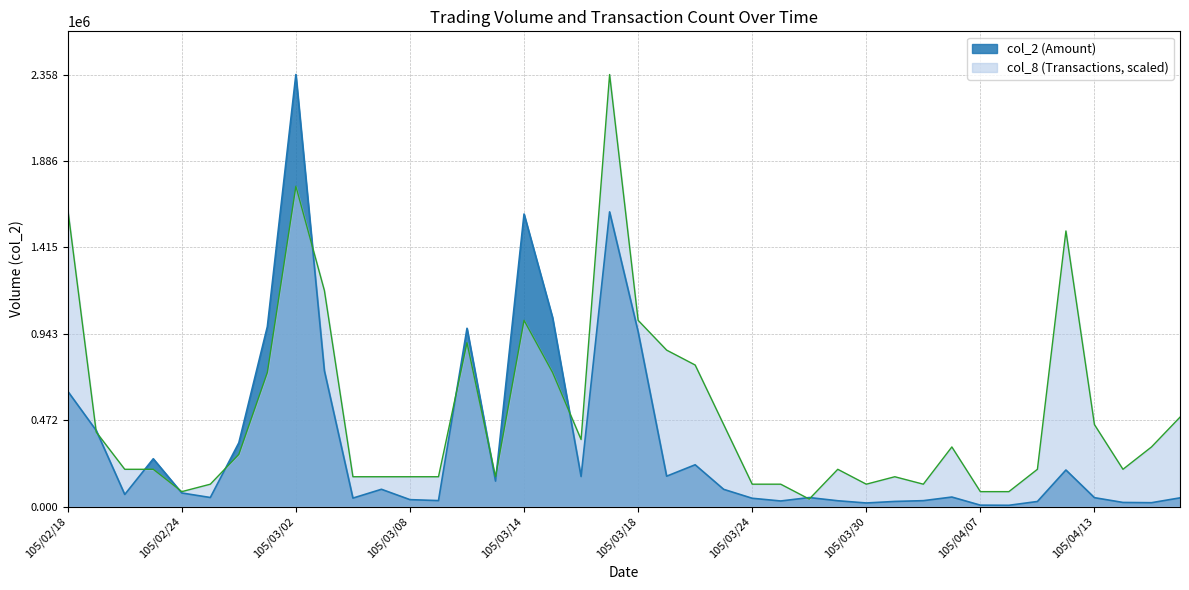

Reading right to left, what are all the values shown in this chart?

col_2: 47320.0	20890.0	22250.0	48350.0	199350.0	27500.0	6740.0	7500.0	51770.0	32000.0	27800.0	19360.0	31550.0	49000.0	30280.0	45100.0	93800.0	227890.0	165600.0	954570.0	1608390.0	163800.0	1031520.0	1596780.0	138870.0	972970.0	32390.0	37550.0	94100.0	46000.0	741090.0	2358060.0	982210.0	348000.0	49230.0	73900.0	260770.0	65790.0	414990.0	629520.0
col_8: 487874.5	325249.7	203281.0	447218.3	1504279.7	203281.0	81312.4	81312.4	325249.7	121968.6	162624.8	121968.6	203281.0	40656.2	121968.6	121968.6	447218.3	772467.9	853780.3	1016405.2	2358060.0	365905.9	731811.7	1016405.2	162624.8	894436.6	162624.8	162624.8	162624.8	162624.8	1179030.0	1748216.9	731811.7	284593.4	121968.6	81312.4	203281.0	203281.0	406562.1	1626248.3